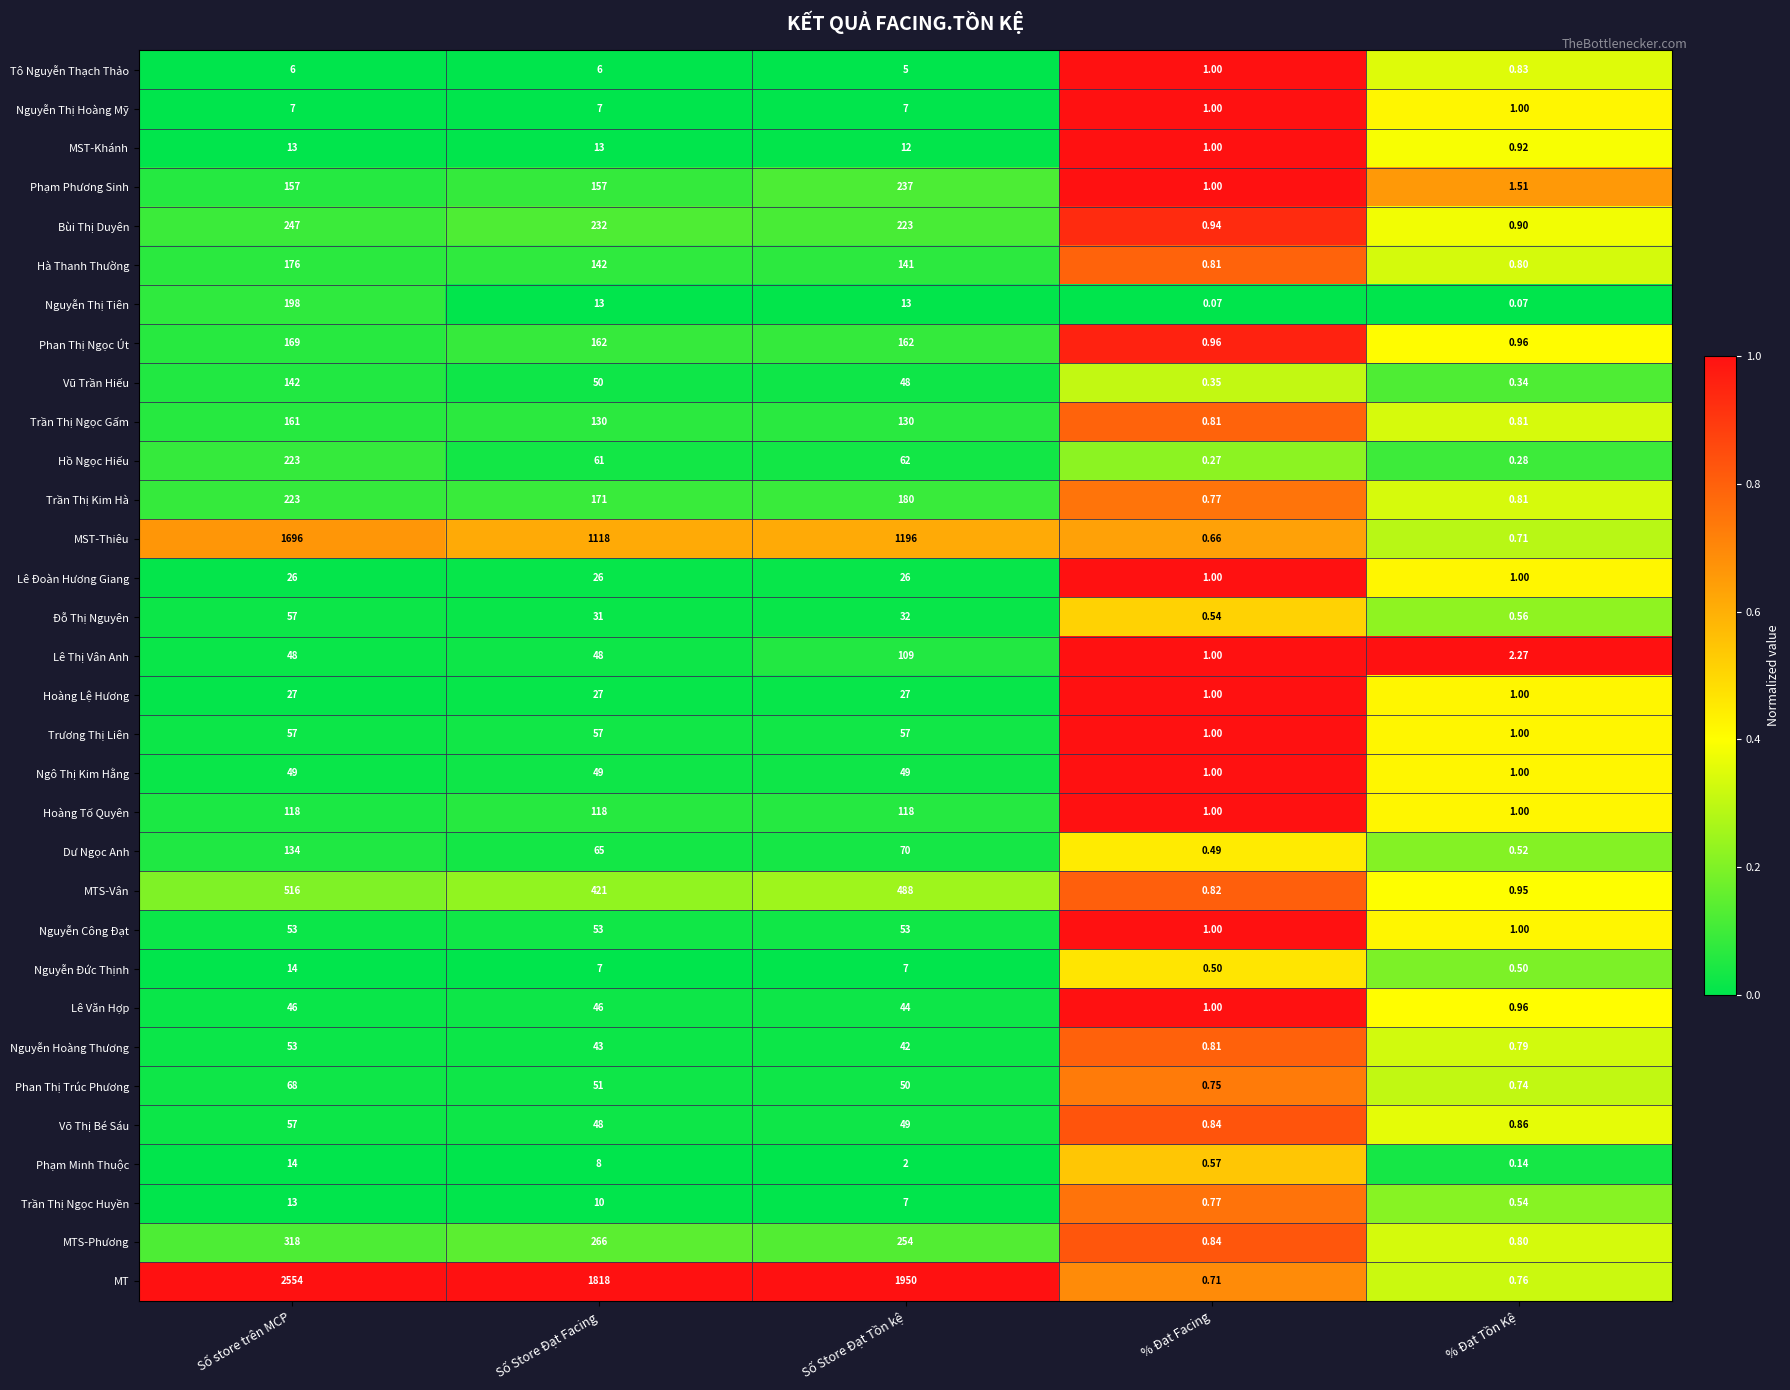

At which label is MTS-Vân closest to 258?

Số Store Đạt Facing